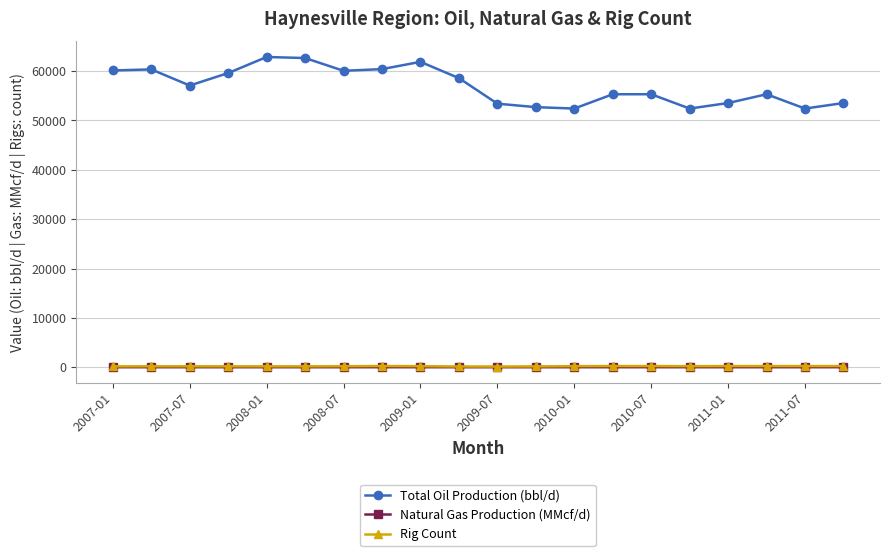

Which series has the largest total across all categories?

Total Oil Production (bbl/d)